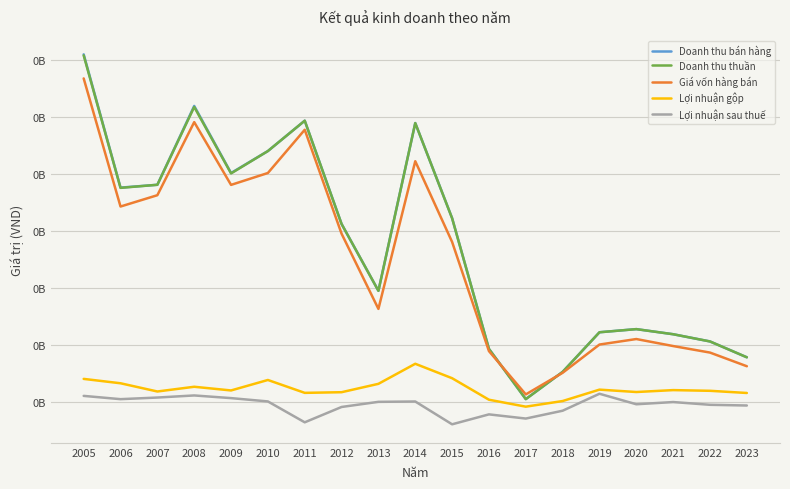

True or false: Lợi nhuận sau thuế and Lợi nhuận gộp intersect in this chart.

False